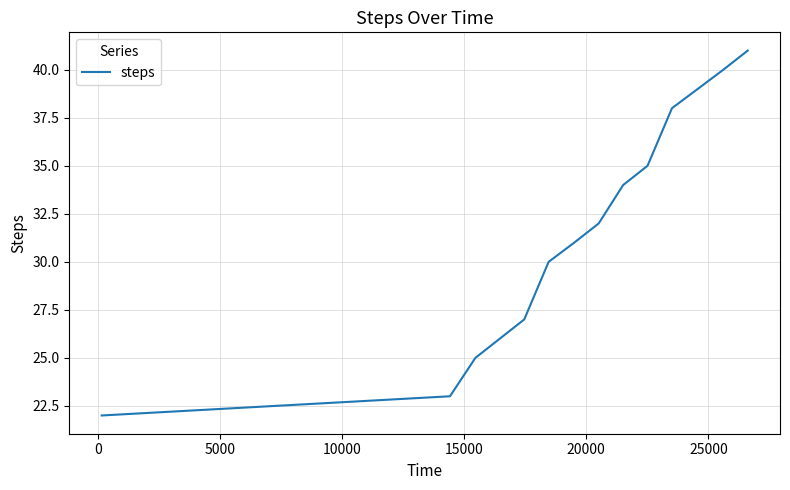

What is the minimum value shown in the chart?

22